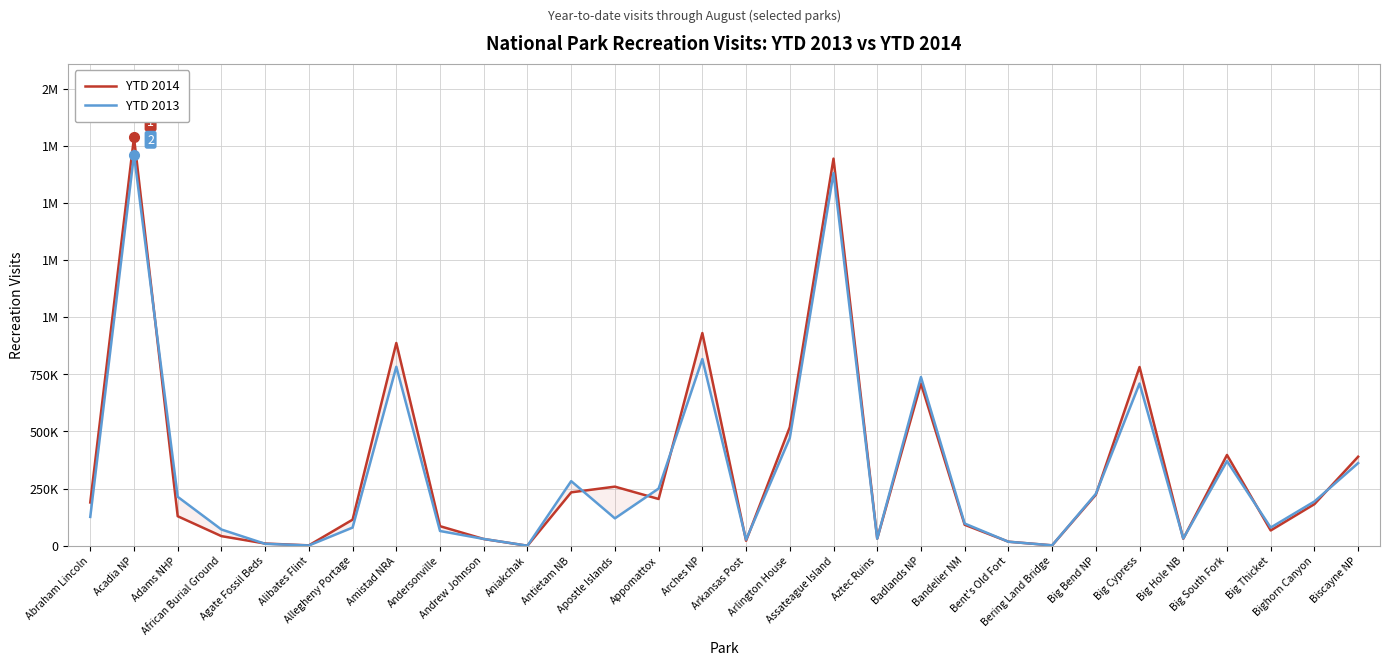

True or false: YTD 2013 has a value of 1630502 at Assateague Island.

True